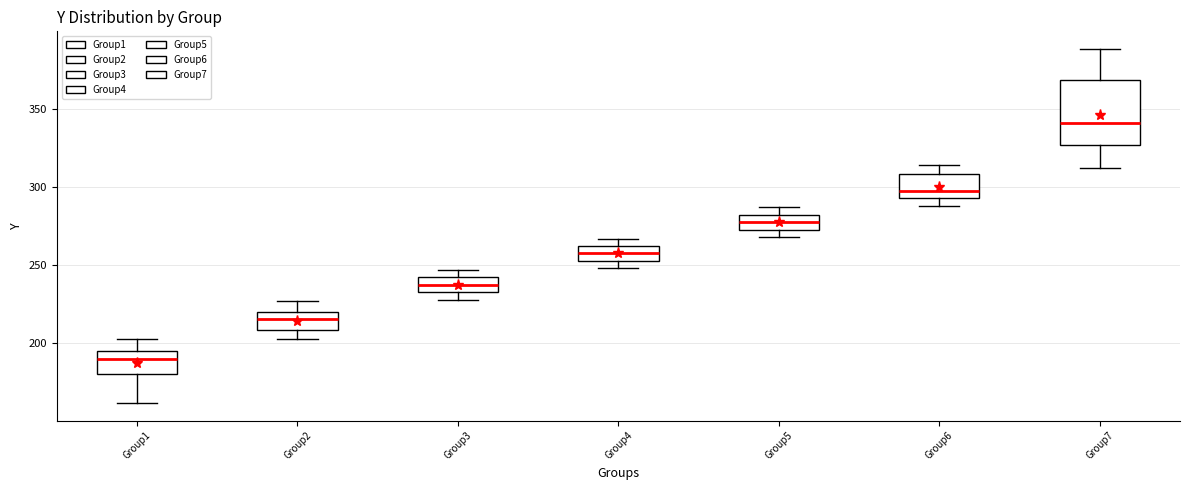

Comparing the boxes themselves (not the whiskers), which one is the tallest?

Group7